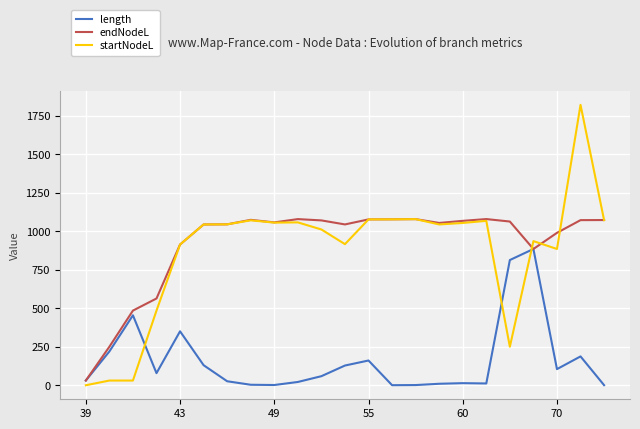

True or false: length and startNodeL intersect in this chart.

True